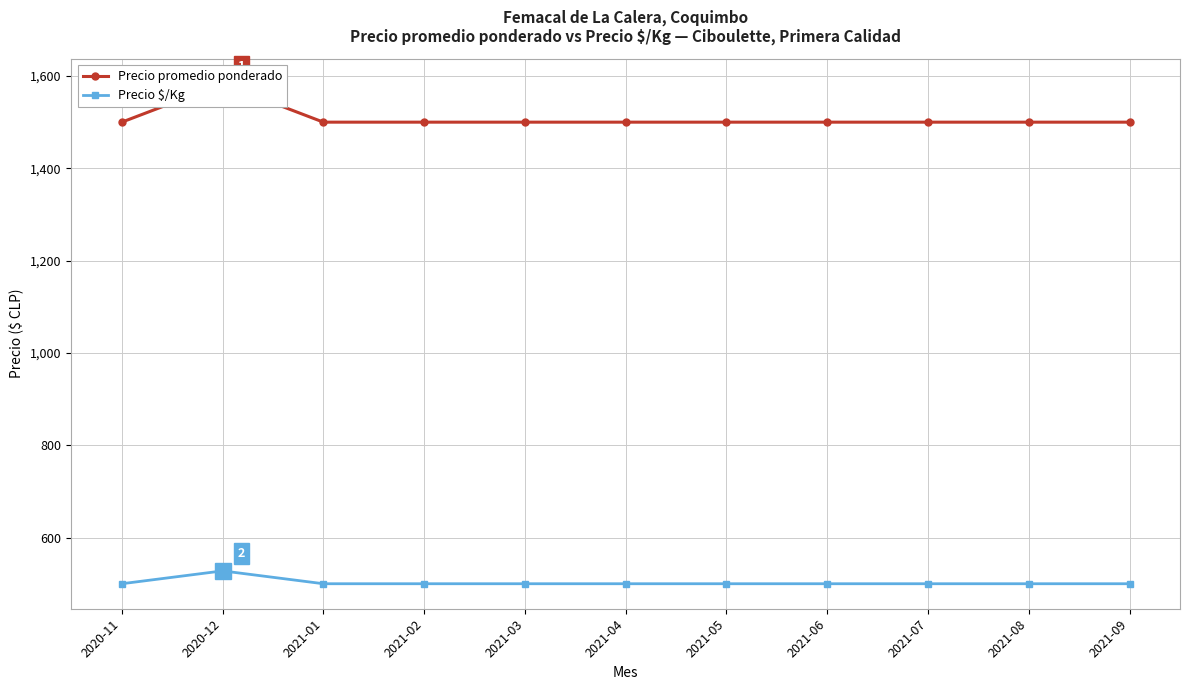

Which series has the largest range (max minus min)?

Precio promedio ponderado